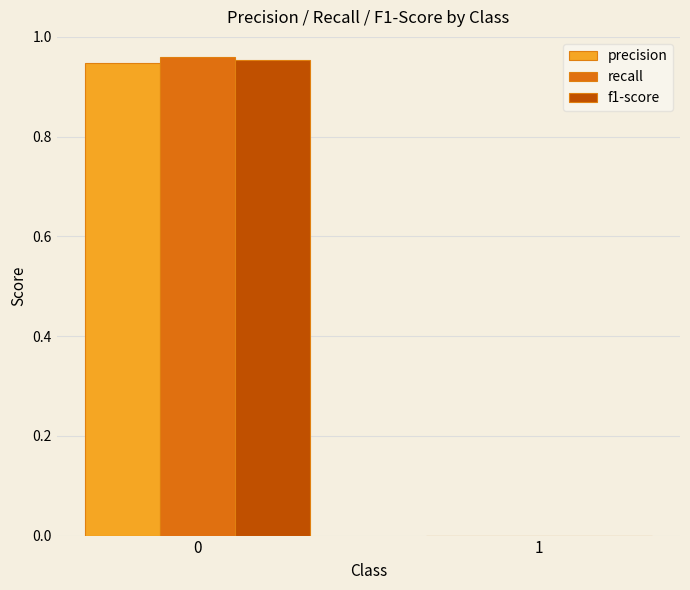

What is the total value across all series at 0?

2.9